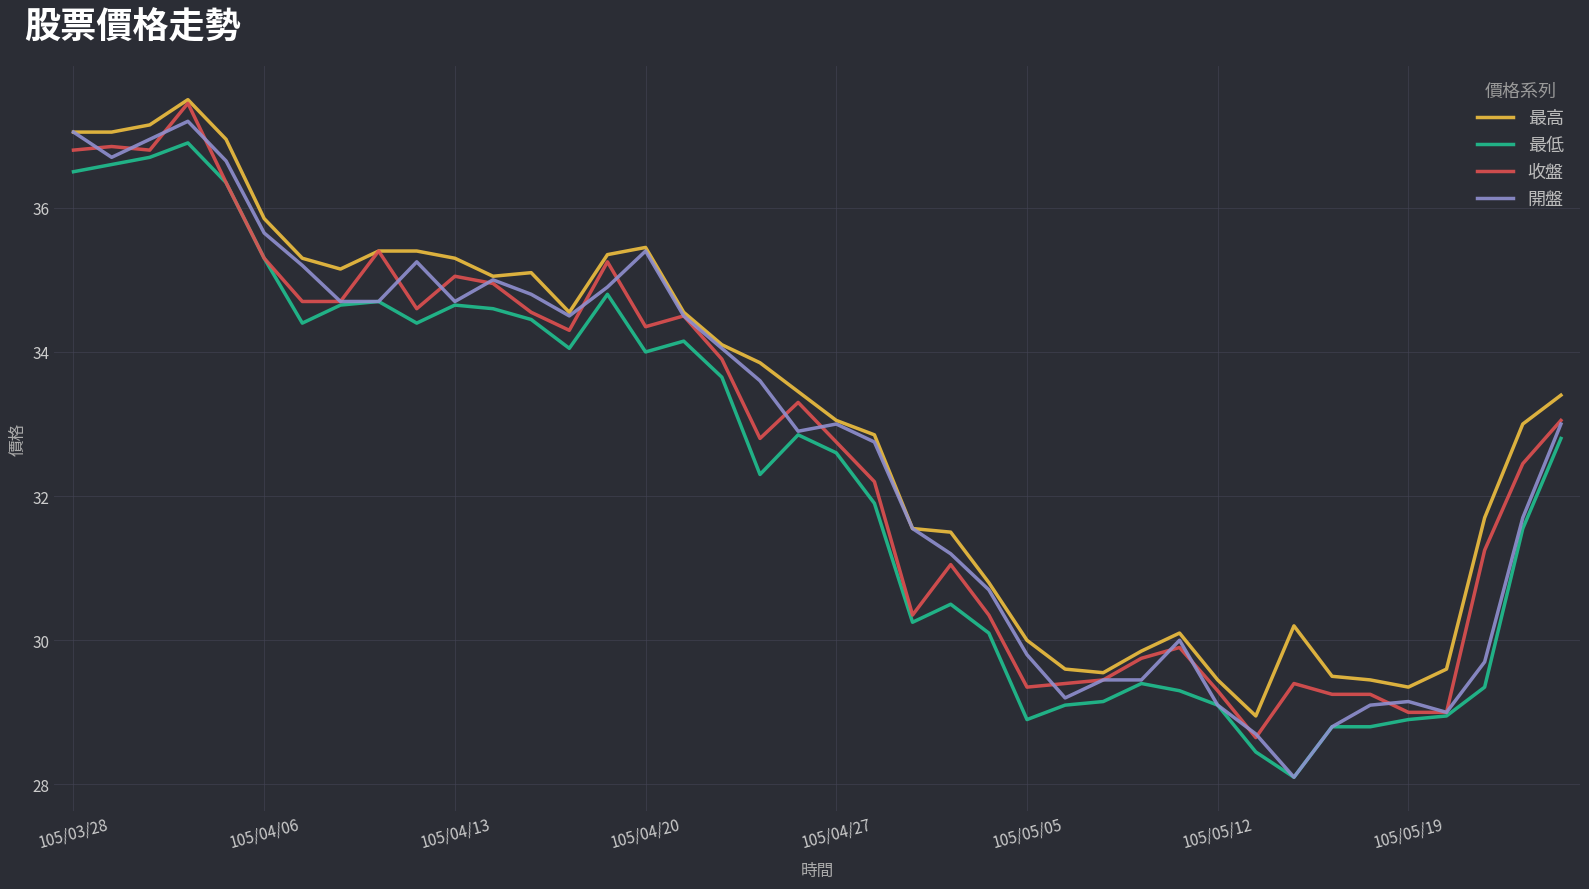

Is this an area chart (filled region under the line)?

No